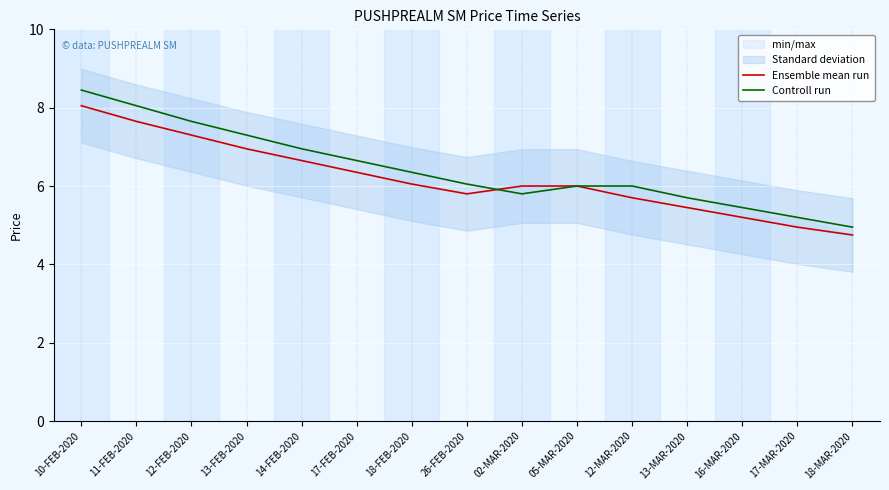

At which category does Ensemble mean run reach its first local valley?

26-FEB-2020